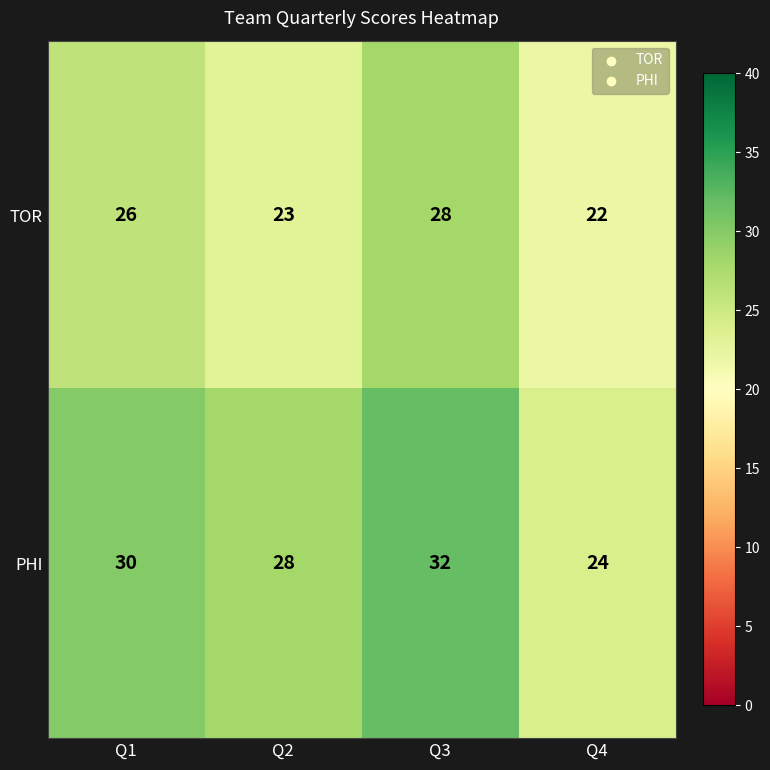

What is the total value across all series at Q4?

46